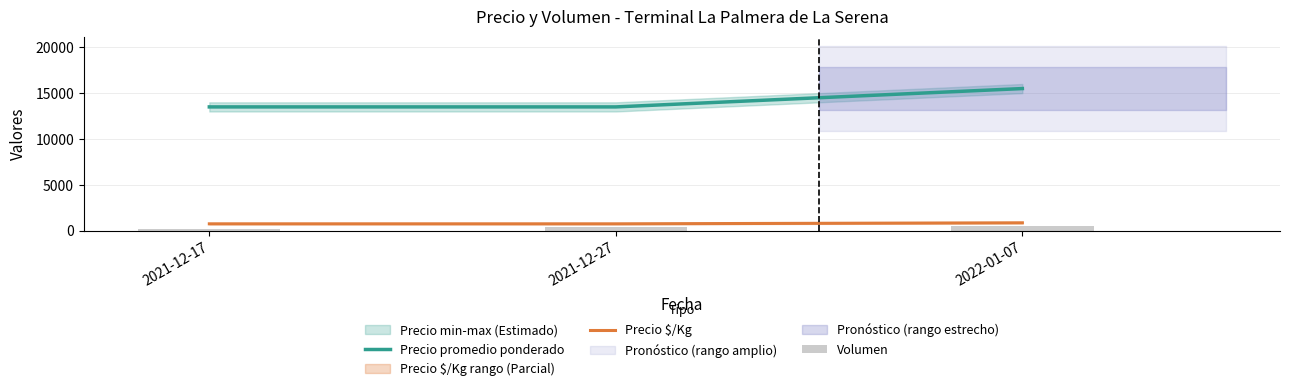

How many values in the Precio $/Kg series exceed 750?

1